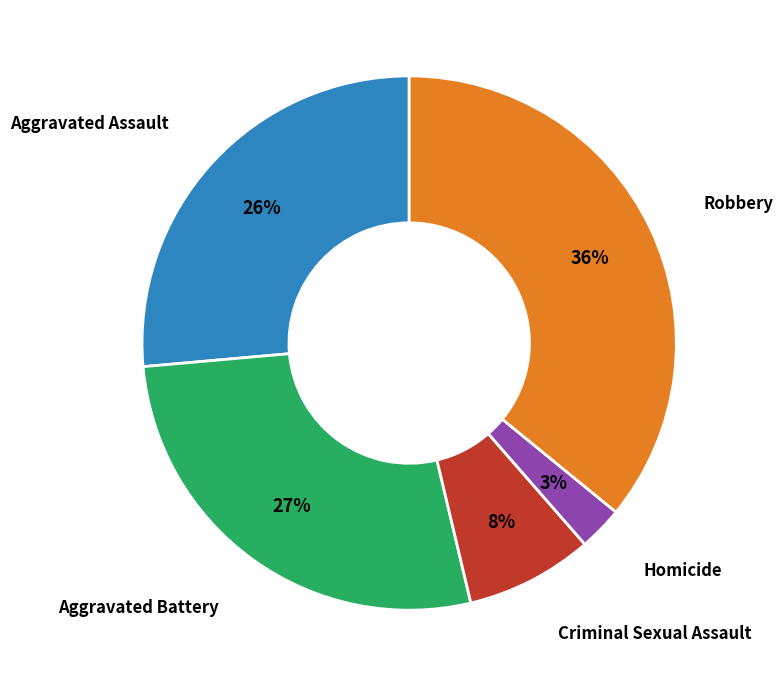

Does any single category account for the majority?

No